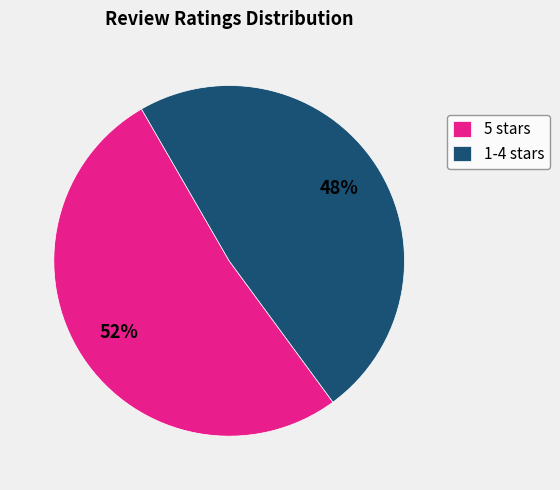

To the nearest percent, what portion does 5 stars represent?

52%